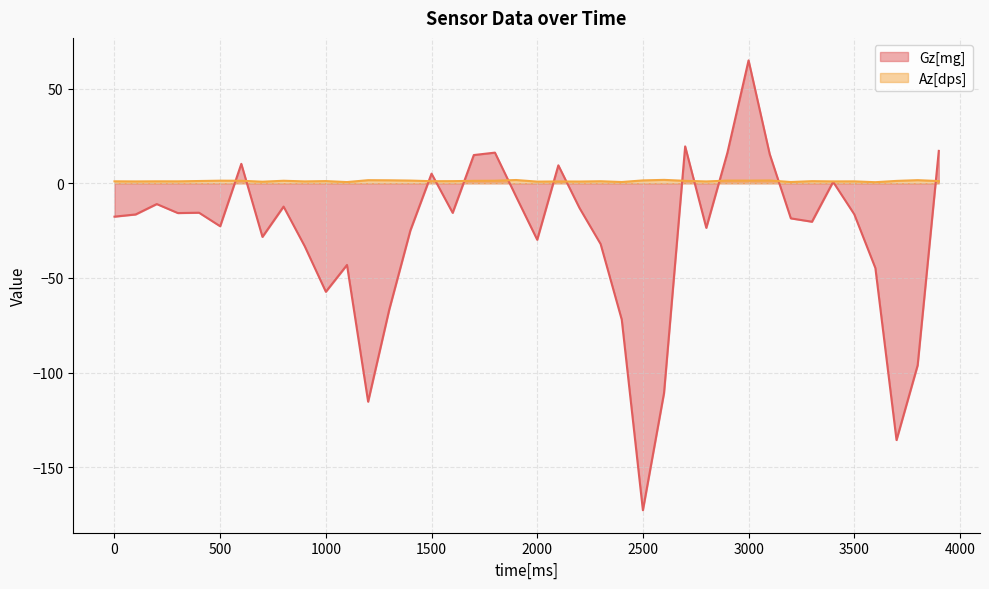

True or false: Gz[mg] and Az[dps] cross at least once.

True